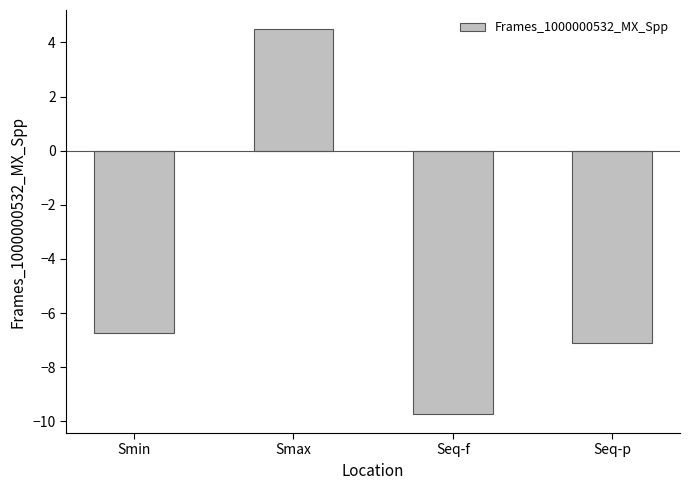

Reading left to right, what are all the values shown in this chart?

Smin=-6.7	Smax=4.5	Seq-f=-9.7	Seq-p=-7.1